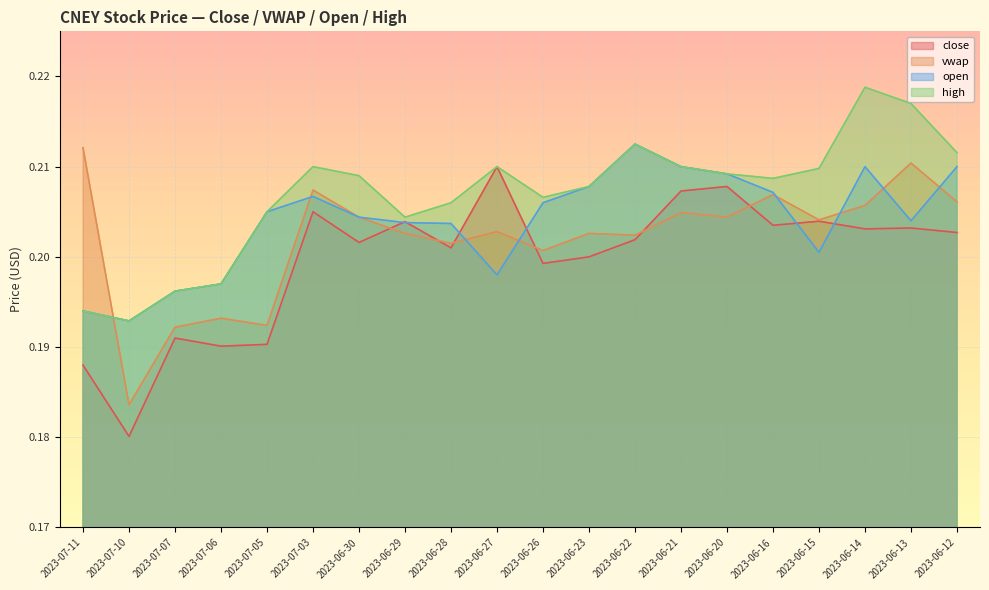

What is the label of the 8th point from the right?

2023-06-22